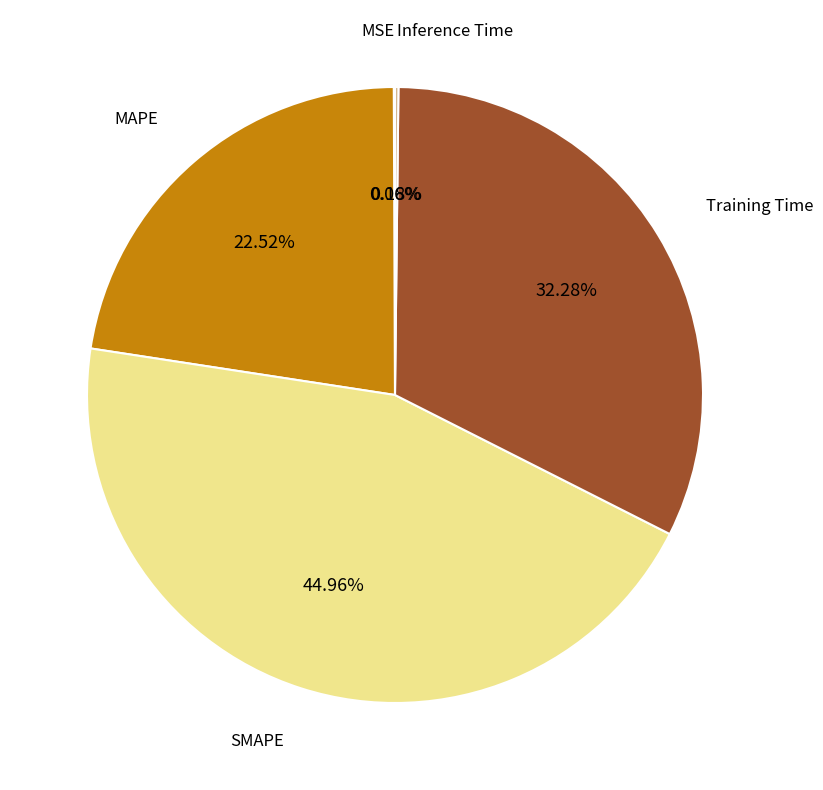

Is there any slice that represents more than half of the pie?

No